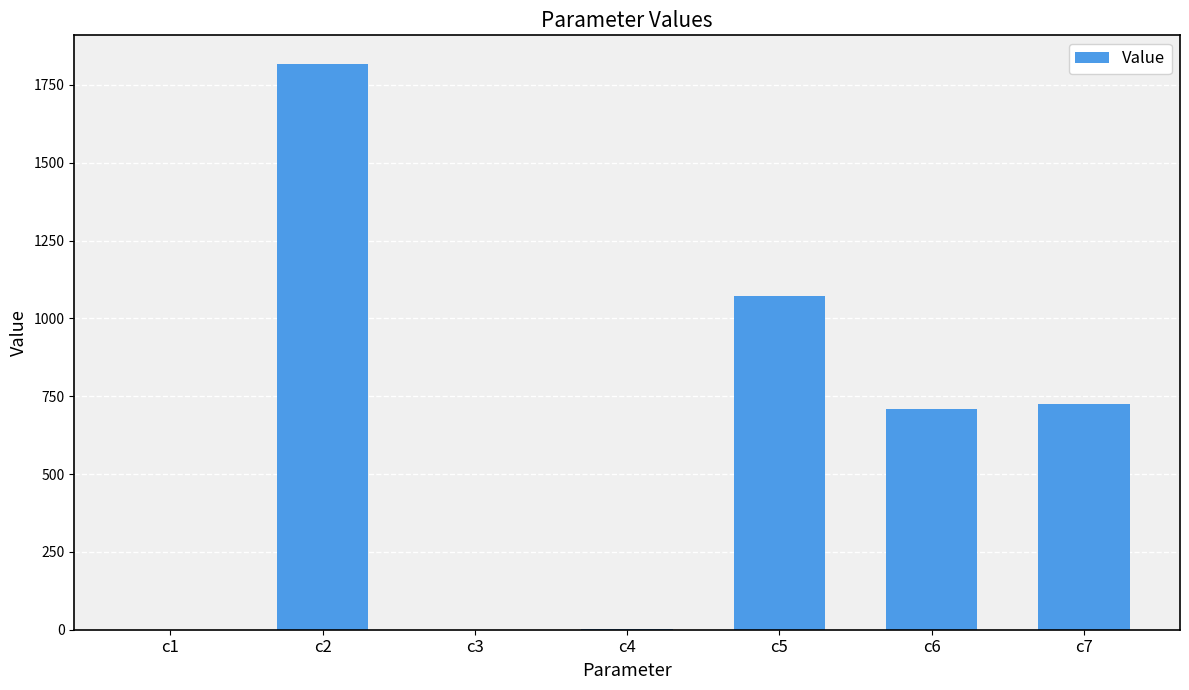

What is the sum of all values?

4324.0